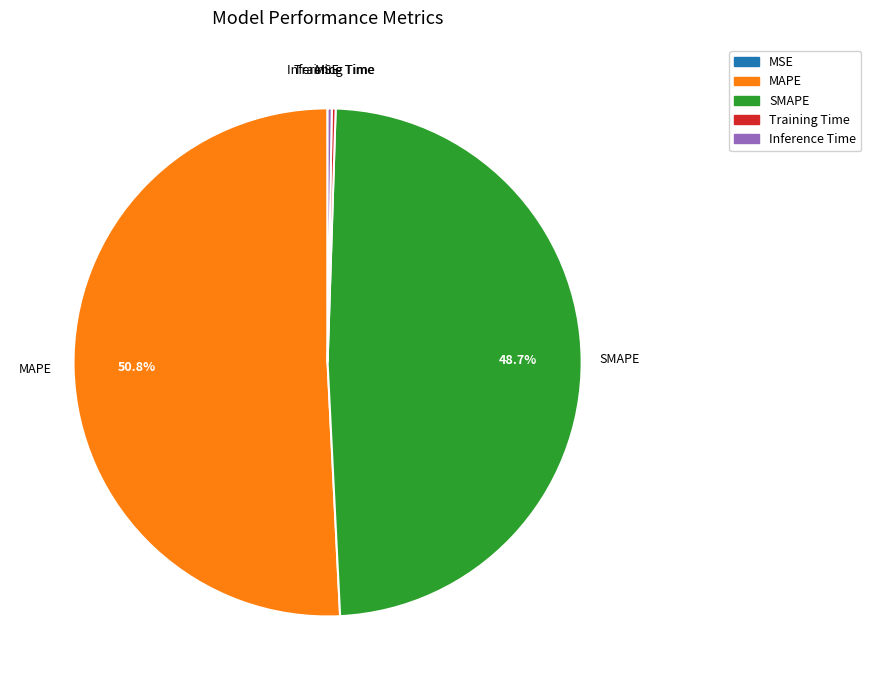

To the nearest percent, what portion does SMAPE represent?

49%